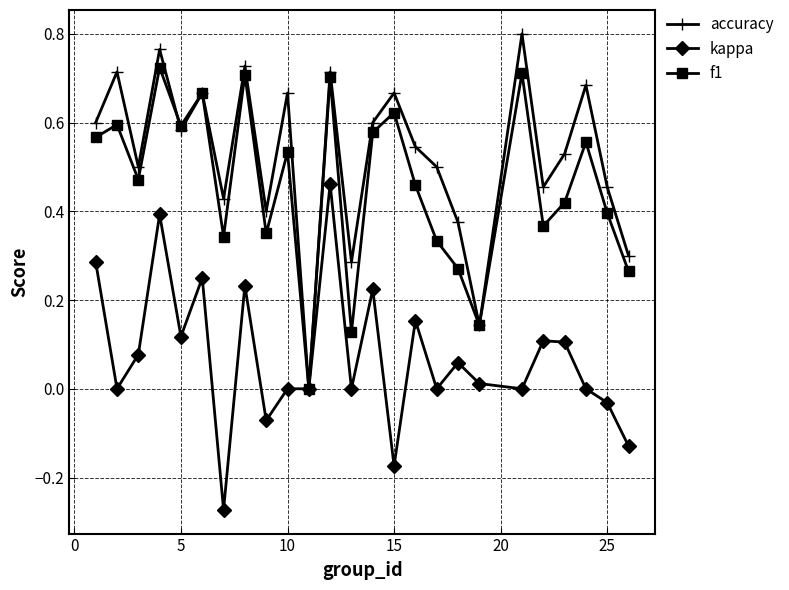

How many interior local peaks does the accuracy series have?

9